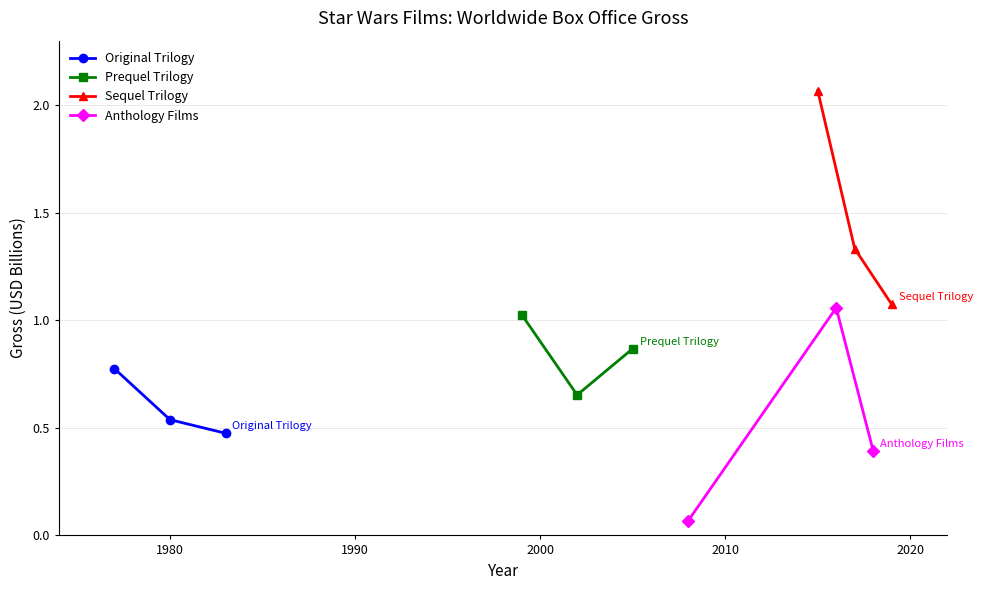

Which series has the largest total across all categories?

Sequel Trilogy